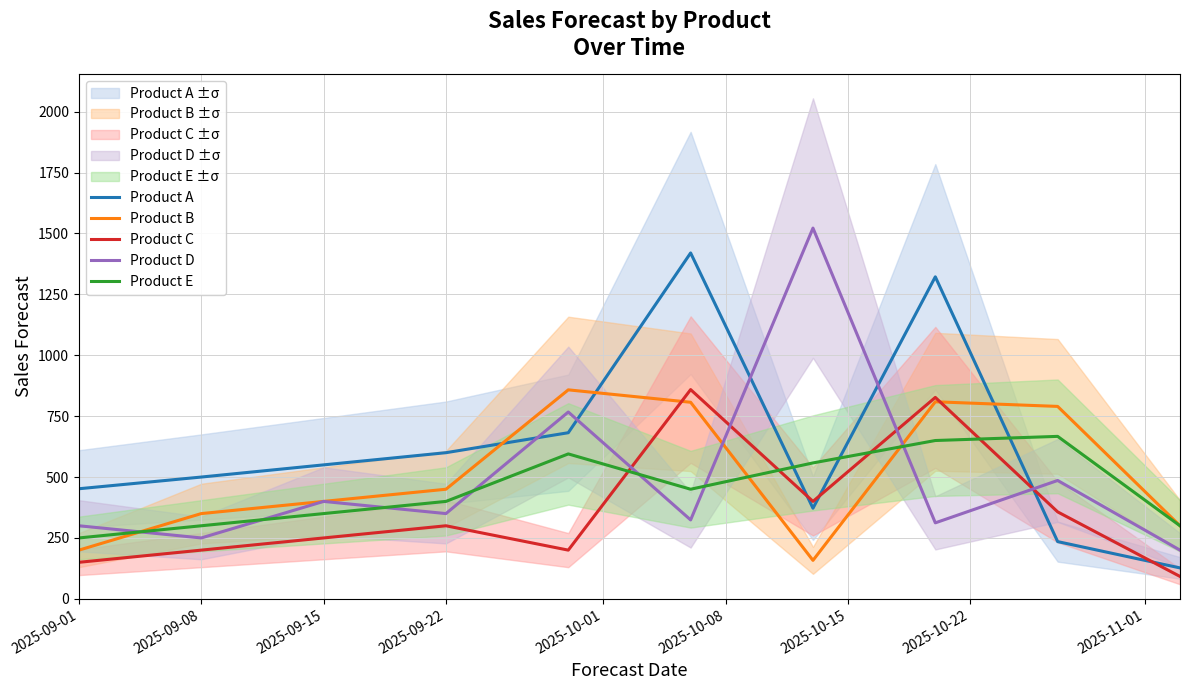

What is the label of the 1st point from the left?

2025-09-01